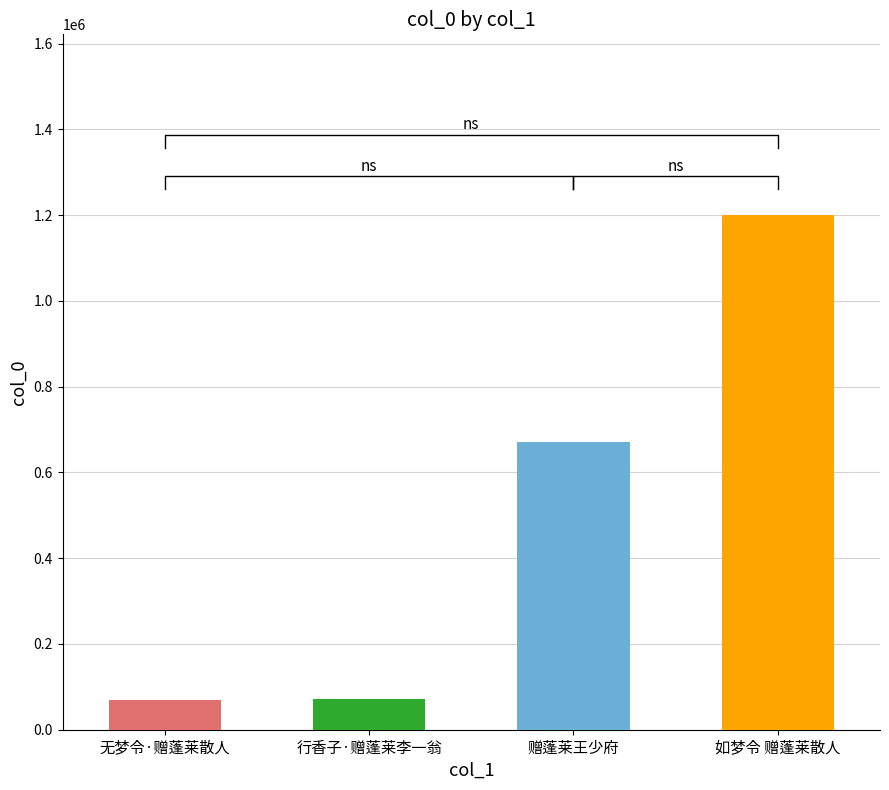

What is the difference between the values at 赠蓬莱王少府 and 行香子·赠蓬莱李一翁?

598137